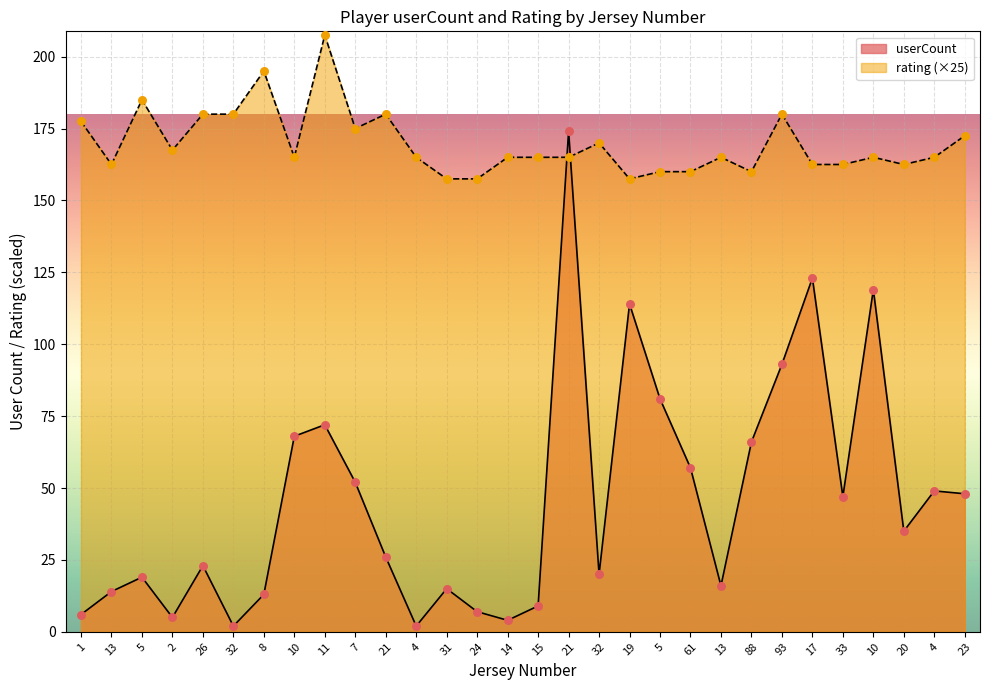

Which series contains the lowest Y value?

userCount